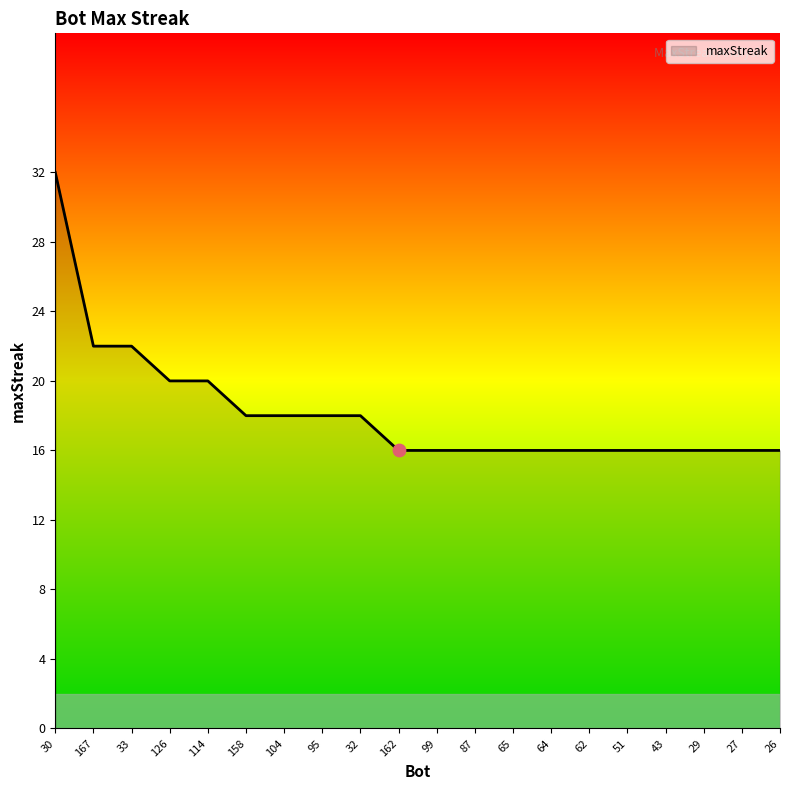

What is the change in value from 114 to 95?

-2